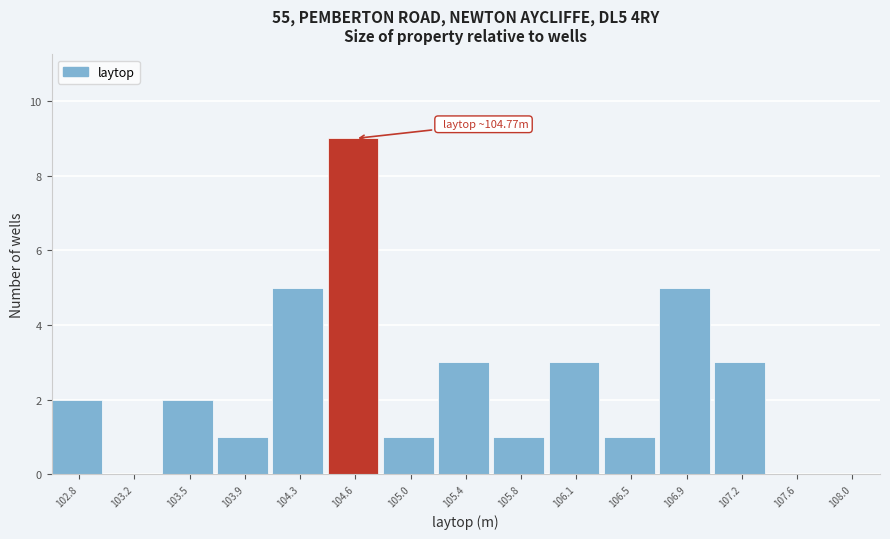

Reading right to left, what are all the values shown in this chart?

108.0=0	107.6=0	107.2=3	106.9=5	106.5=1	106.1=3	105.8=1	105.4=3	105.0=1	104.6=9	104.3=5	103.9=1	103.5=2	103.2=0	102.8=2